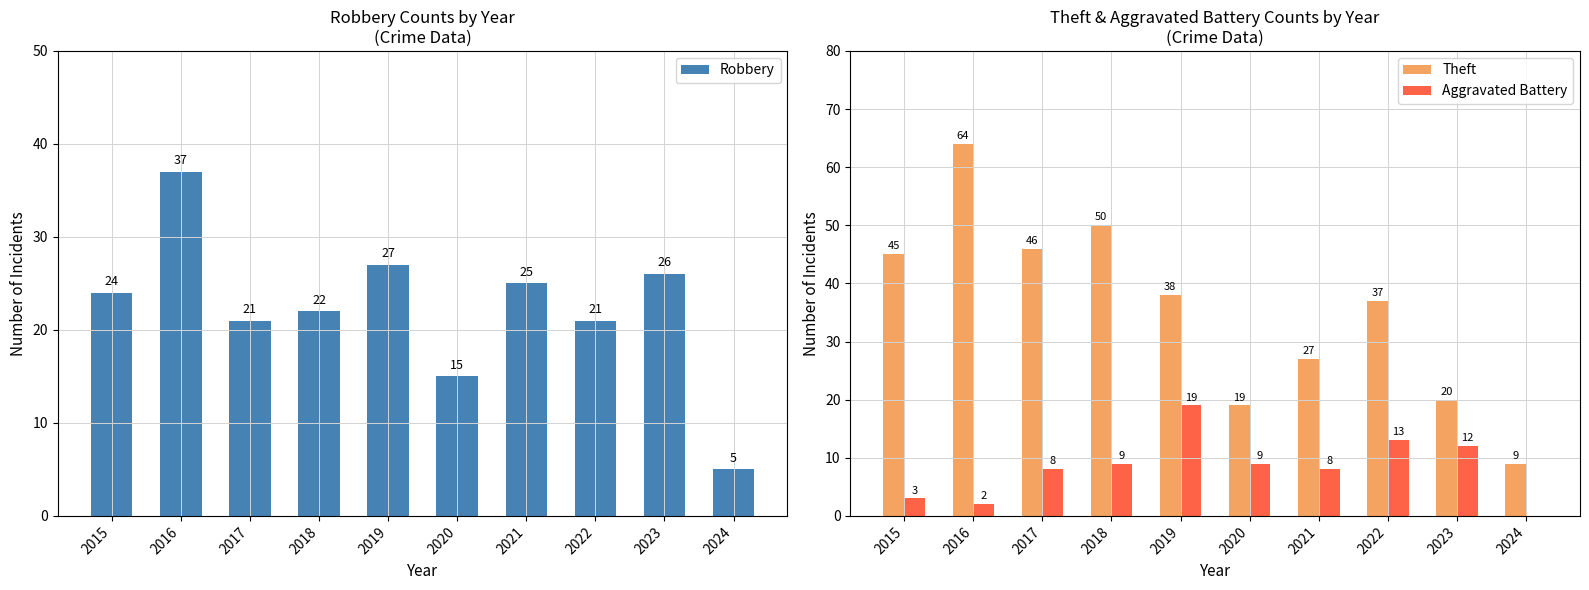

True or false: Robbery has a value of 24 at 2015.

True